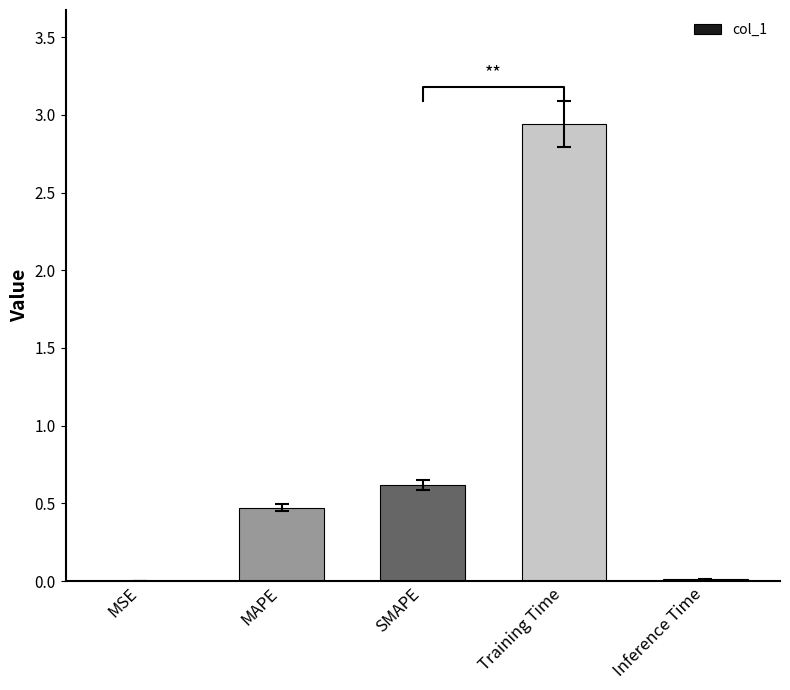

Does the chart contain any negative values?

No